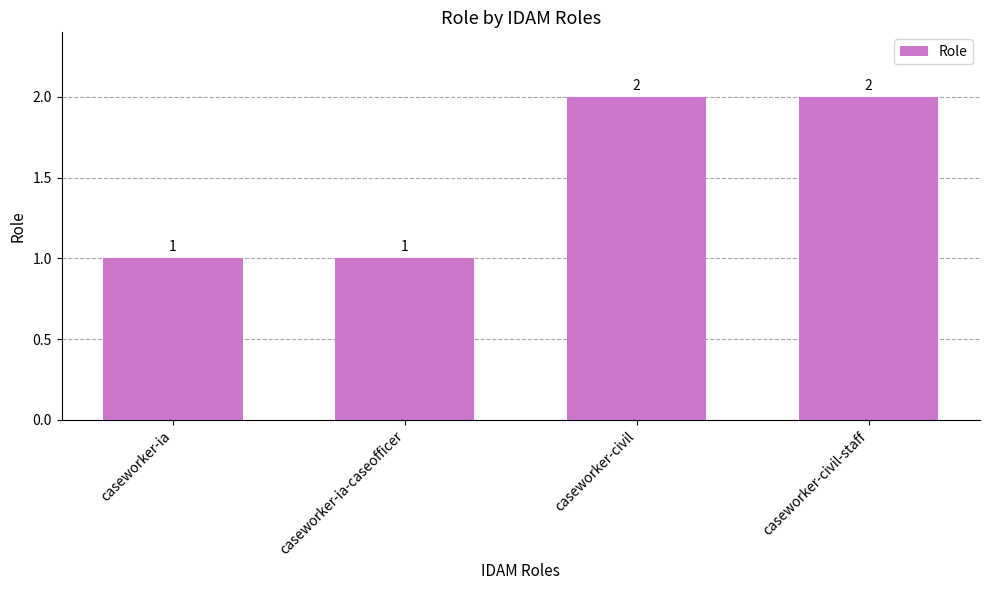

The value at caseworker-ia-caseofficer is 1. True or false?

True